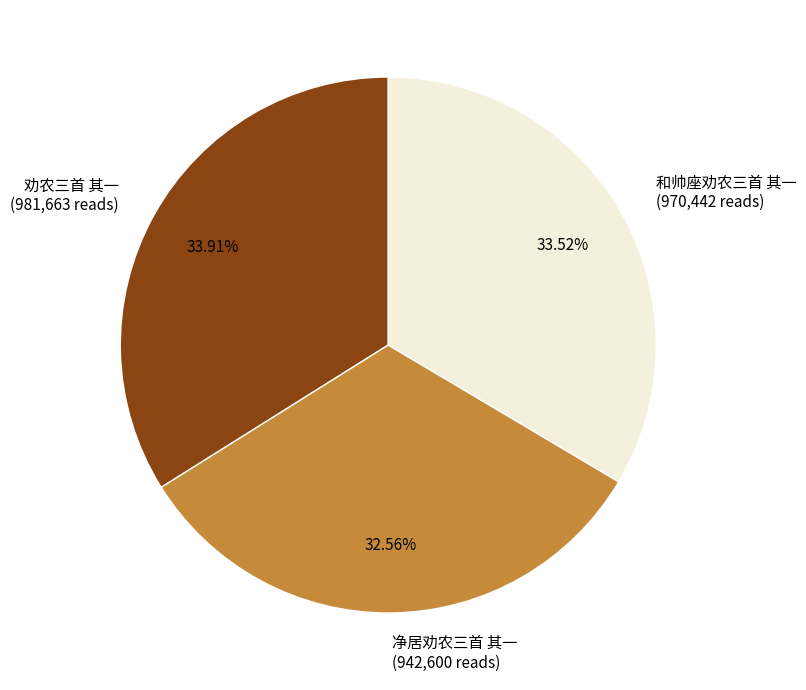

Combined, do 净居劝农三首 其一 and 和帅座劝农三首 其一 account for over 50%?

Yes